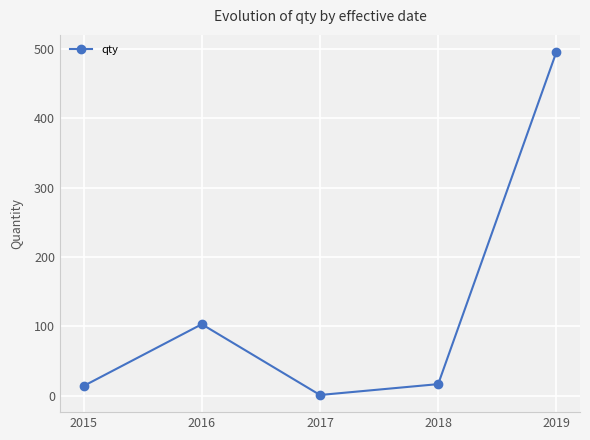

How many interior local peaks (higher than both neighbors) does the data have?

1